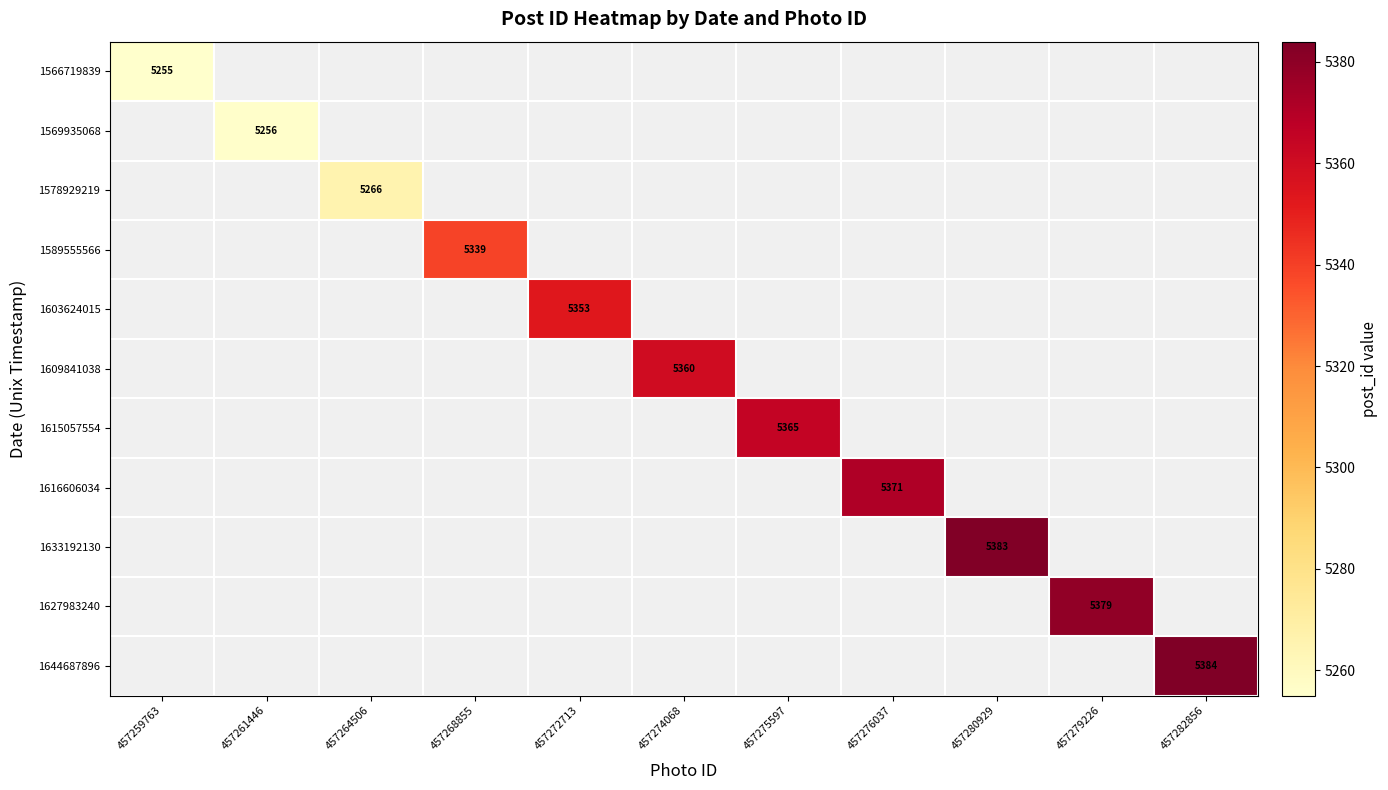

The value of 1633192130 at 457280929 is 5383. True or false?

True